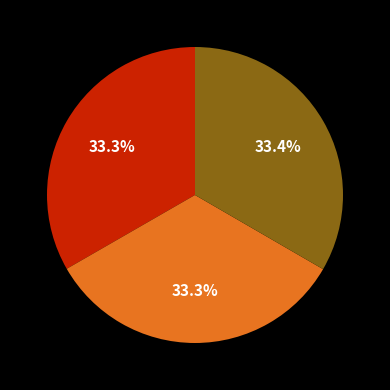

Is there any slice that represents more than half of the pie?

No